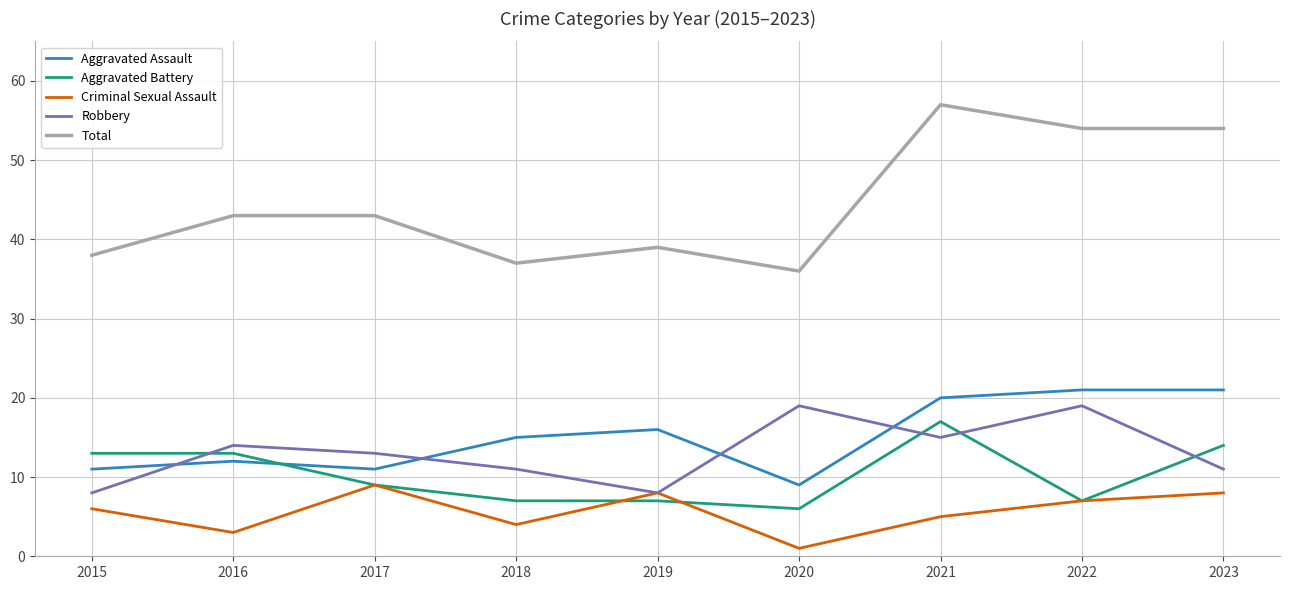

At which label does Aggravated Battery first exceed 9?

2015